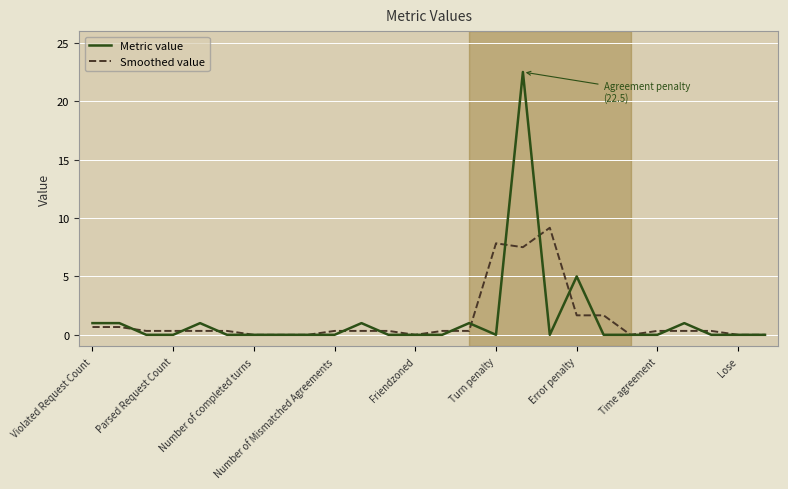

What is the highest value of the Smoothed value series?

9.2